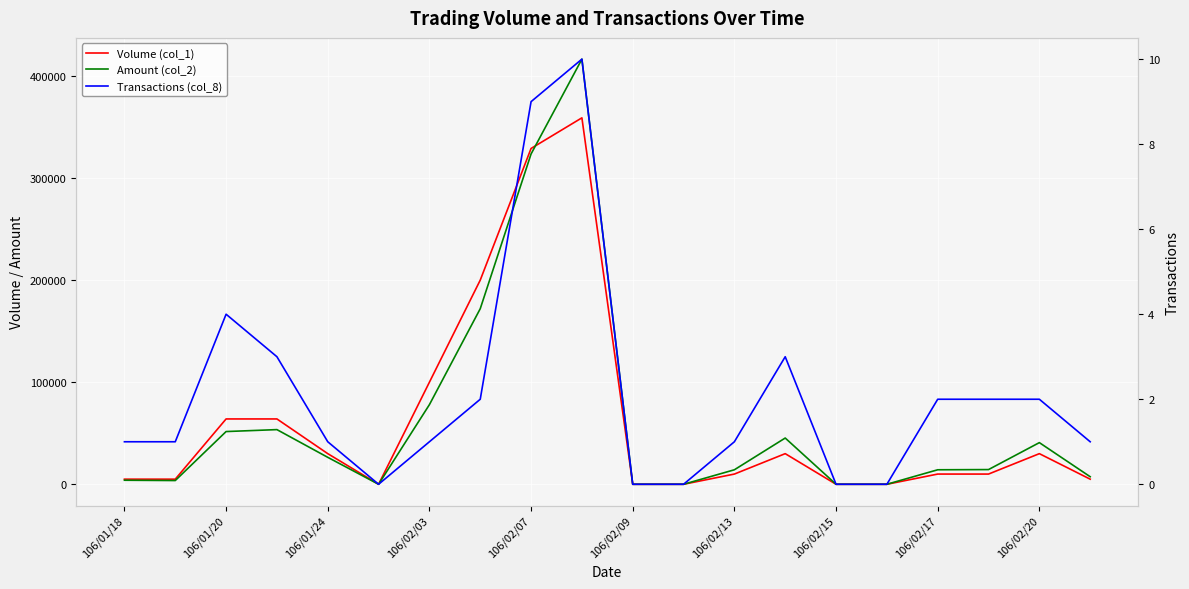

What is the sum of all Transactions (col_8) values?

43